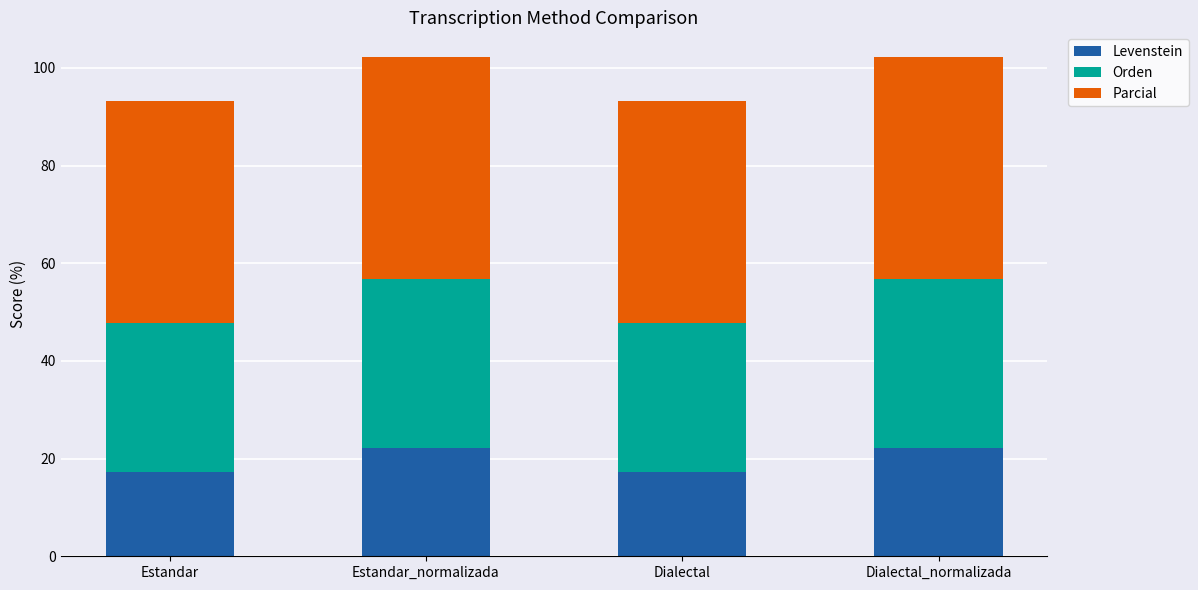

What value does the Levenstein series have at Estandar?

17.2